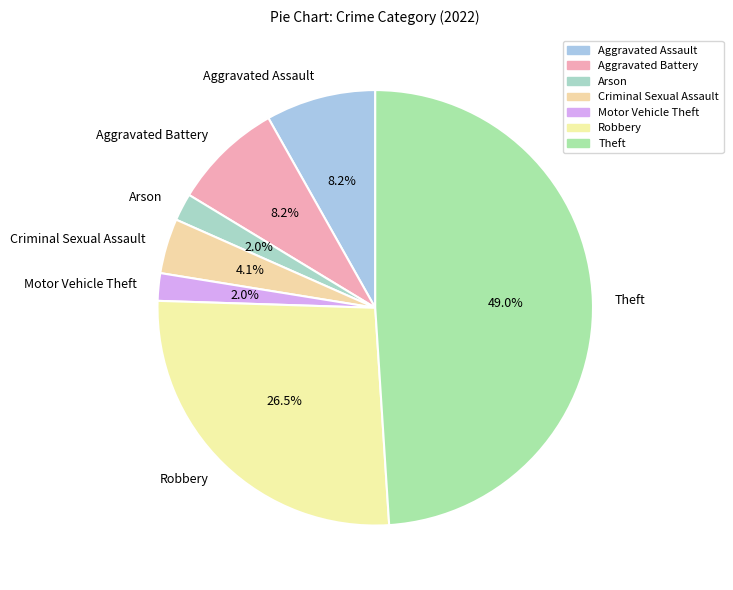

Which slice is the largest?

Theft